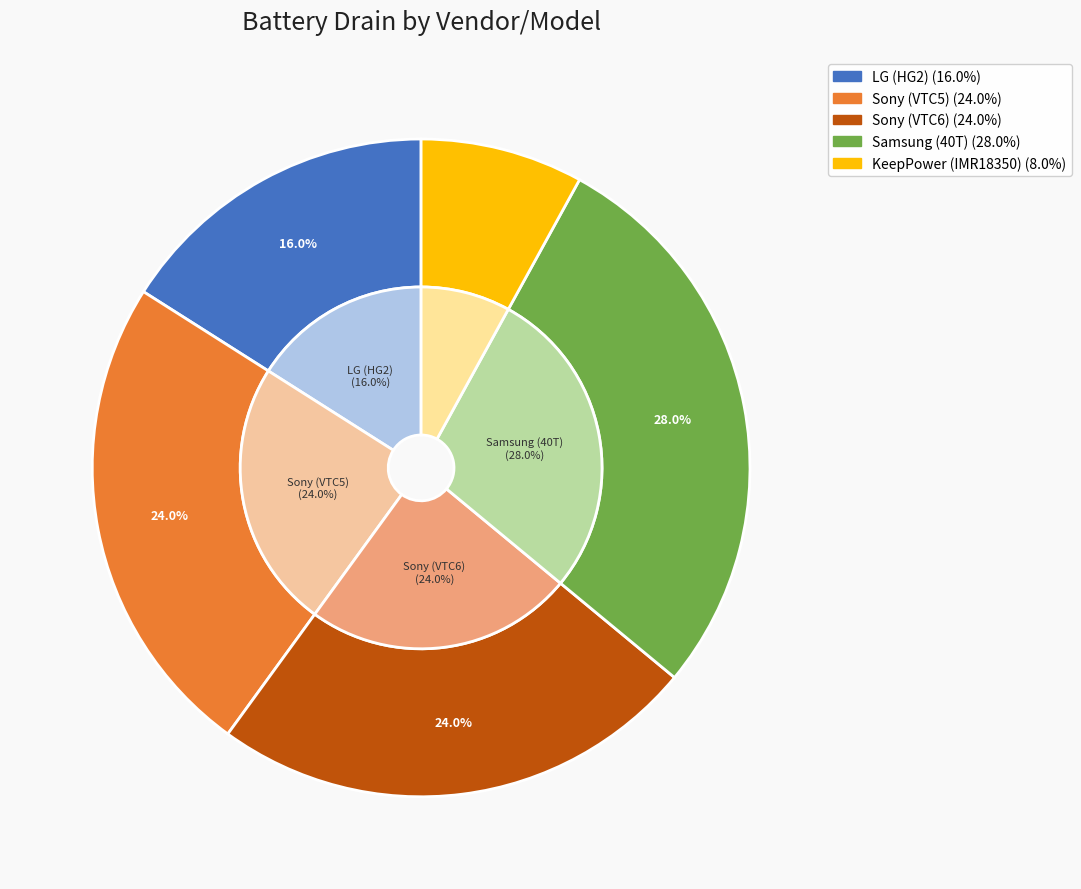

What is the largest slice in the pie chart?

Samsung (40T)